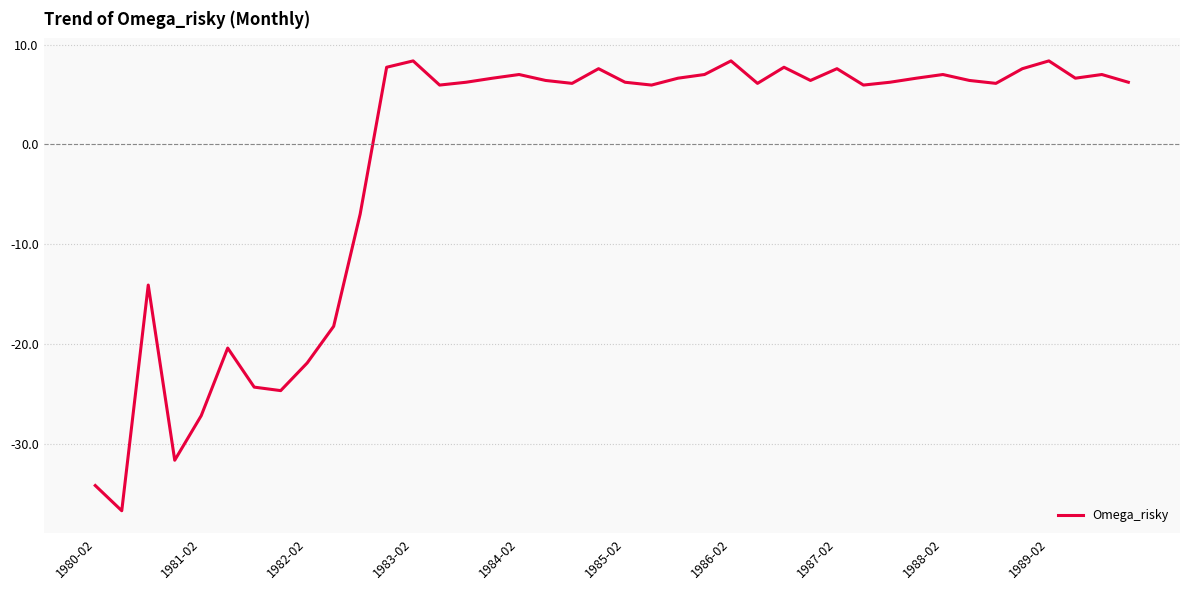

What is the difference between the maximum and minimum values?

45.1